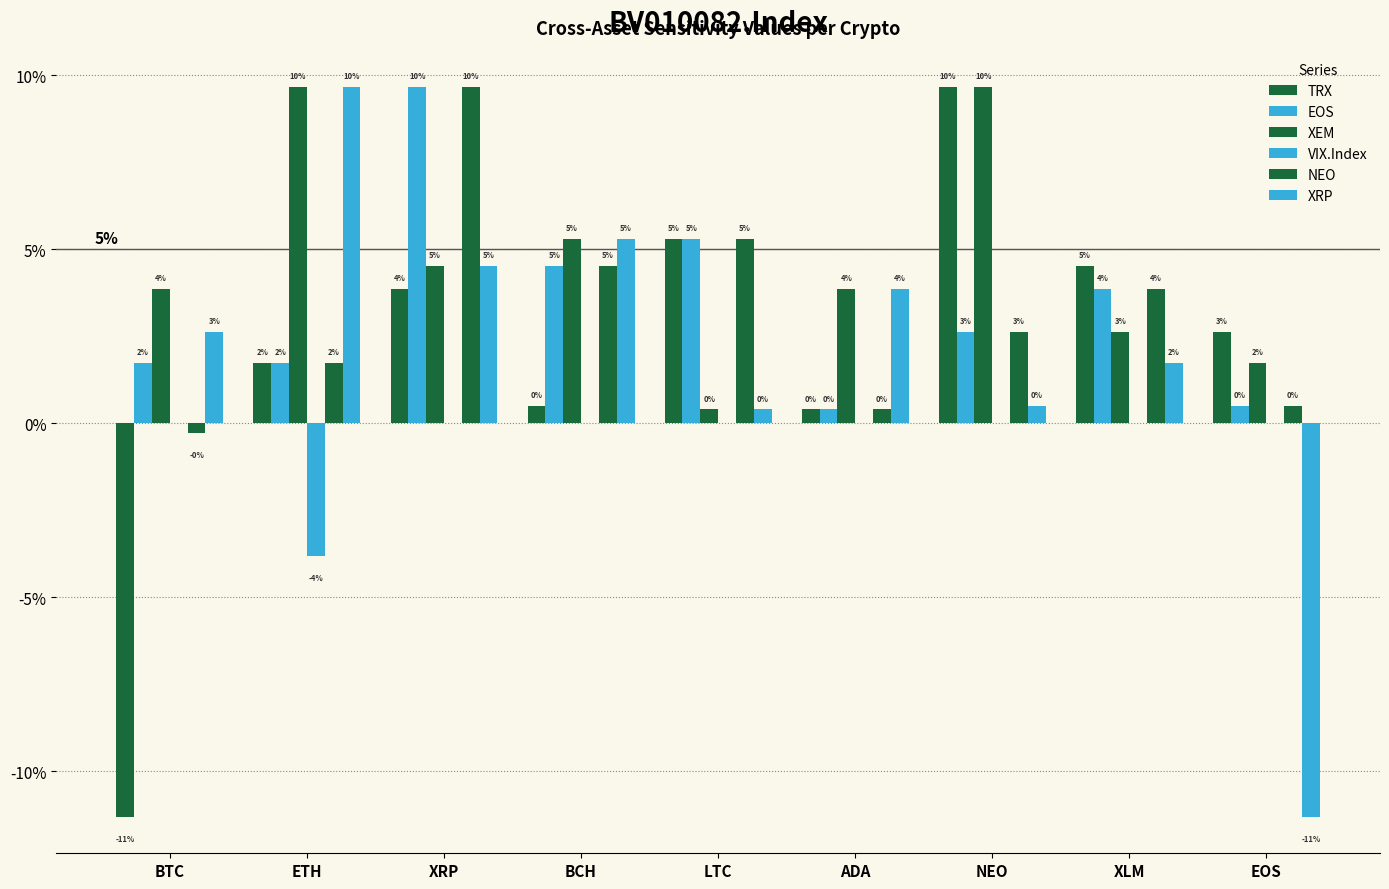

What is the label of the 8th bar from the right?

ETH